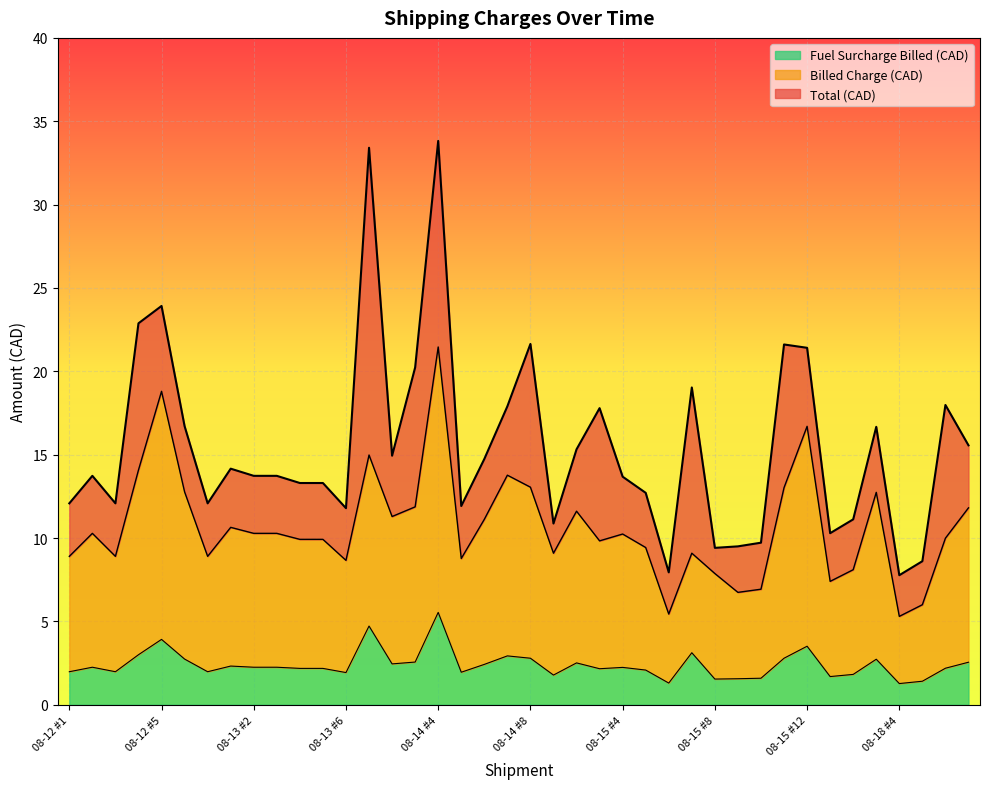

At which category does the chart reach its peak across all series?

08-14 #4